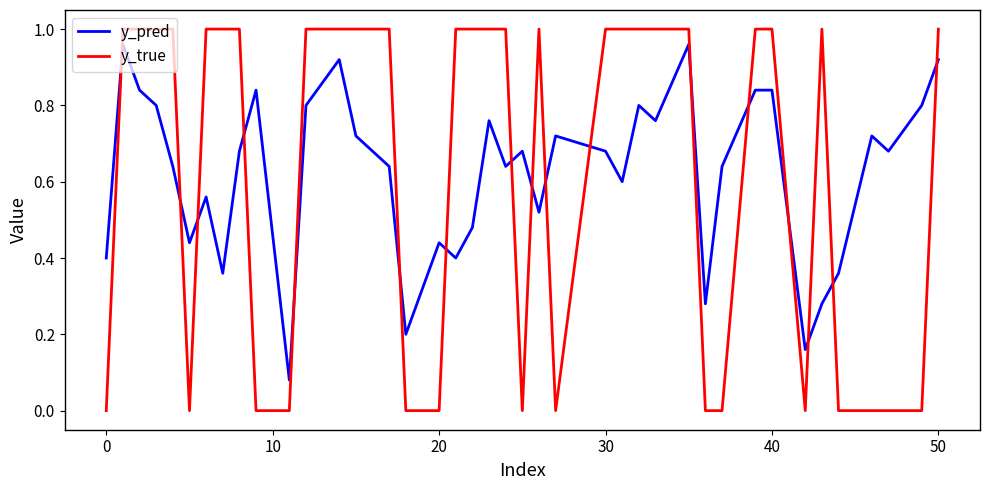

Which series has the widest spread of values?

y_true